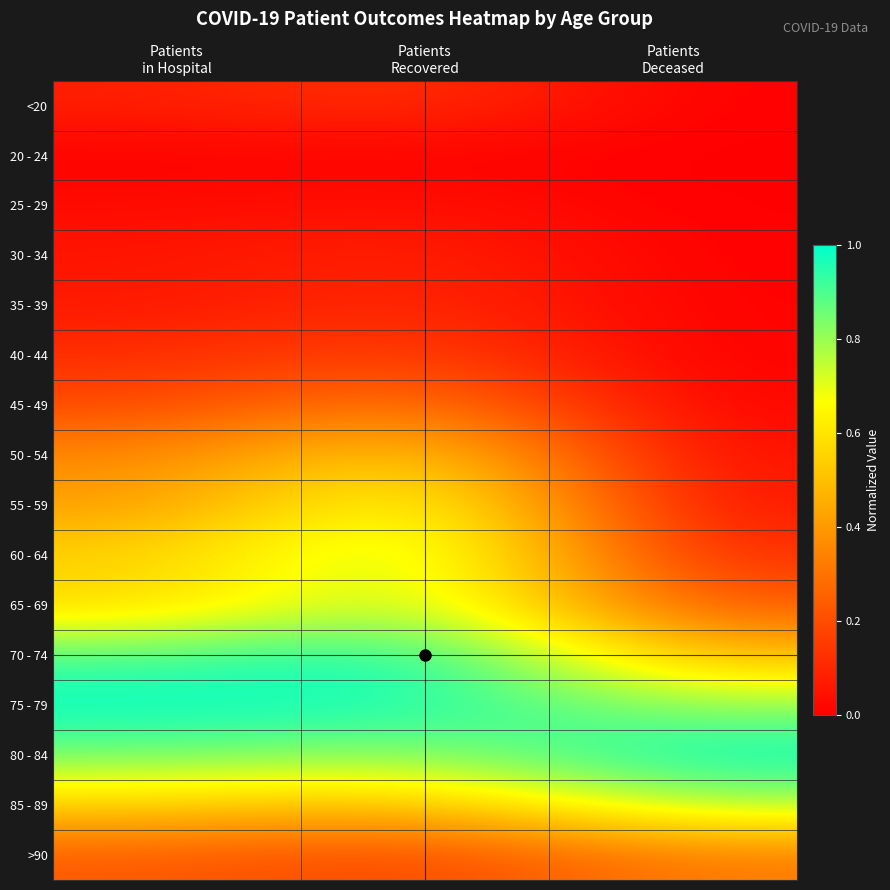

Reading left to right, extract all data points from this chart.

<20: Patients
in Hospital=0.1	Patients
Recovered=0.1	Patients
Deceased=0.0
20 - 24: Patients
in Hospital=0.0	Patients
Recovered=0.0	Patients
Deceased=0.0
25 - 29: Patients
in Hospital=0.0	Patients
Recovered=0.0	Patients
Deceased=0.0
30 - 34: Patients
in Hospital=0.1	Patients
Recovered=0.1	Patients
Deceased=0.0
35 - 39: Patients
in Hospital=0.1	Patients
Recovered=0.1	Patients
Deceased=0.0
40 - 44: Patients
in Hospital=0.1	Patients
Recovered=0.2	Patients
Deceased=0.0
45 - 49: Patients
in Hospital=0.2	Patients
Recovered=0.3	Patients
Deceased=0.0
50 - 54: Patients
in Hospital=0.4	Patients
Recovered=0.6	Patients
Deceased=0.0
55 - 59: Patients
in Hospital=0.4	Patients
Recovered=0.7	Patients
Deceased=0.1
60 - 64: Patients
in Hospital=0.6	Patients
Recovered=0.8	Patients
Deceased=0.1
65 - 69: Patients
in Hospital=0.6	Patients
Recovered=0.8	Patients
Deceased=0.2
70 - 74: Patients
in Hospital=0.9	Patients
Recovered=1.0	Patients
Deceased=0.5
75 - 79: Patients
in Hospital=1.0	Patients
Recovered=1.0	Patients
Deceased=0.8
80 - 84: Patients
in Hospital=0.9	Patients
Recovered=0.8	Patients
Deceased=1.0
85 - 89: Patients
in Hospital=0.5	Patients
Recovered=0.5	Patients
Deceased=0.8
>90: Patients
in Hospital=0.2	Patients
Recovered=0.2	Patients
Deceased=0.3